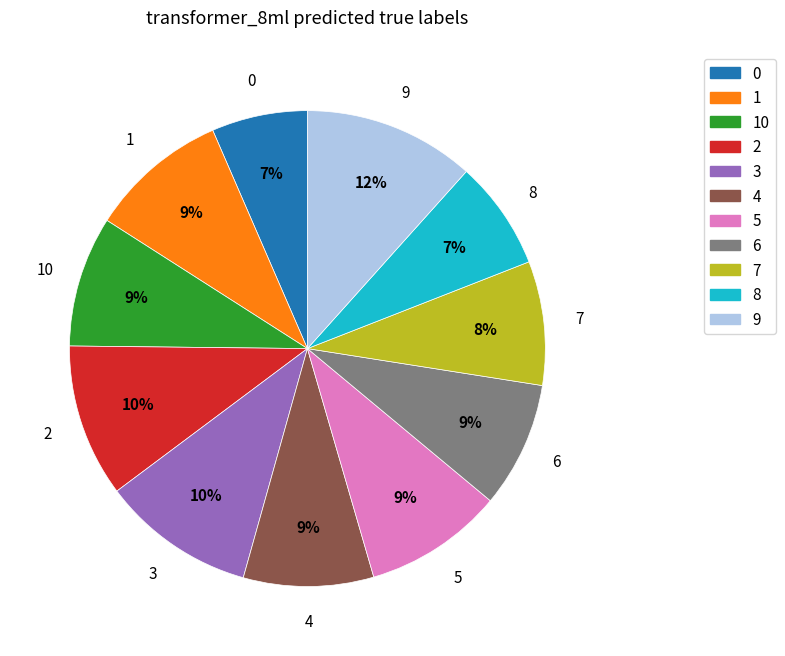

How many segments does this pie chart have?

11